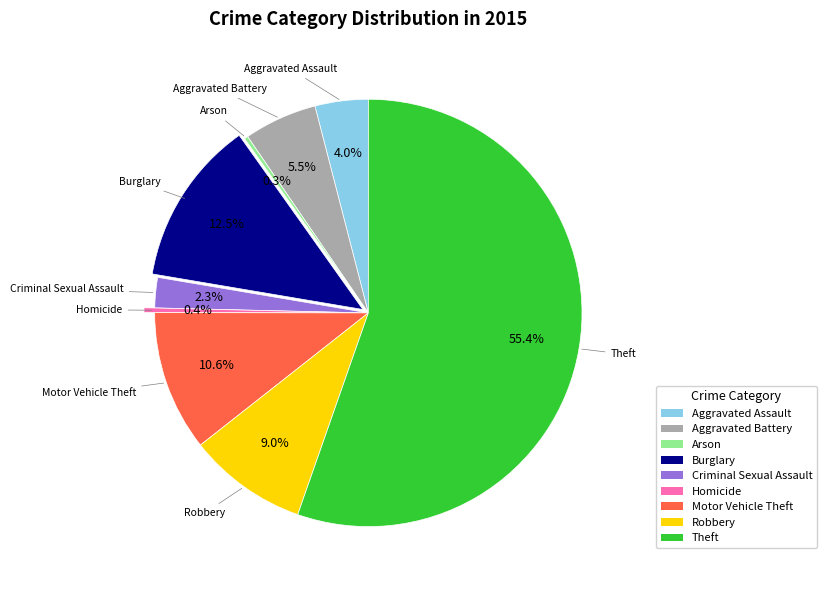

To the nearest percent, what percentage of the pie is Criminal Sexual Assault?

2%